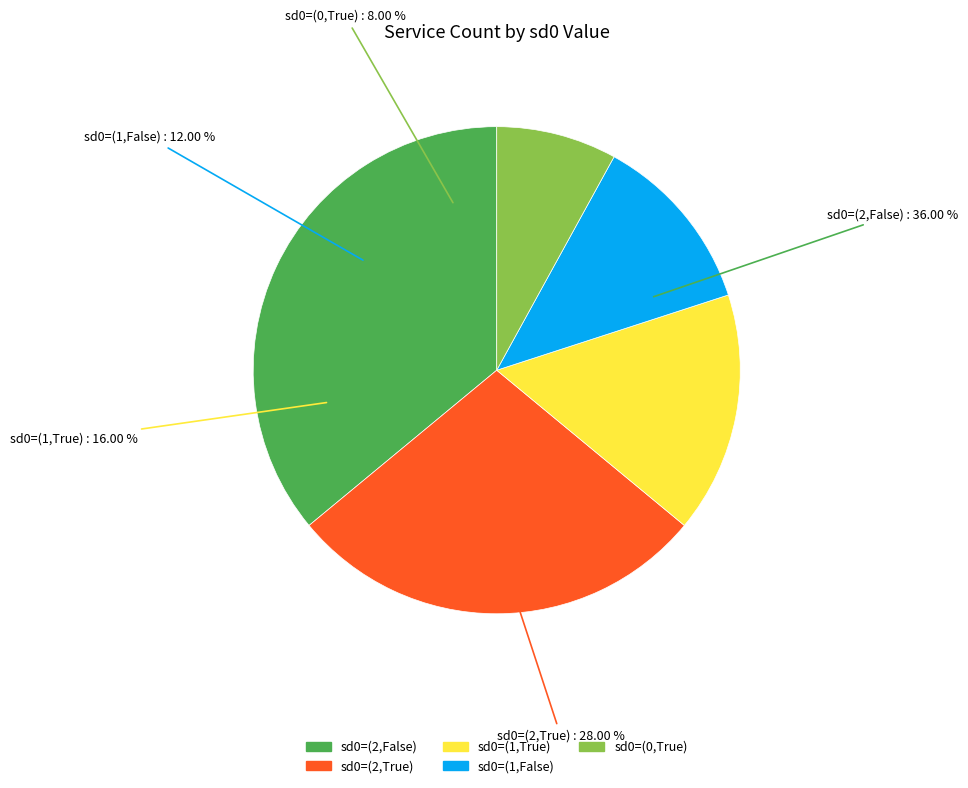

The sd0 = (0, True) slice represents 8% of the pie. True or false?

True